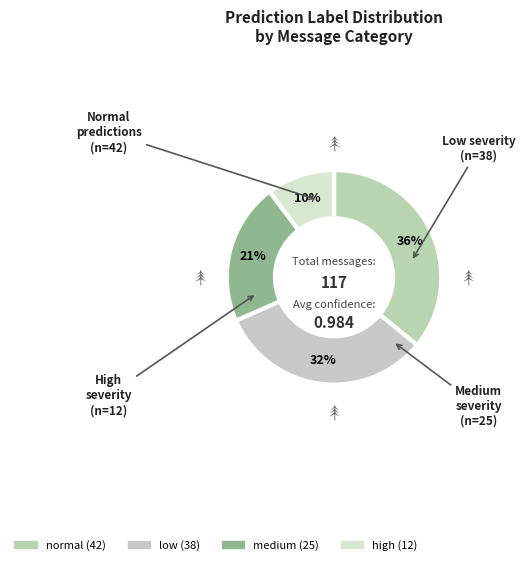

What percentage is the normal slice, to the nearest percent?

36%